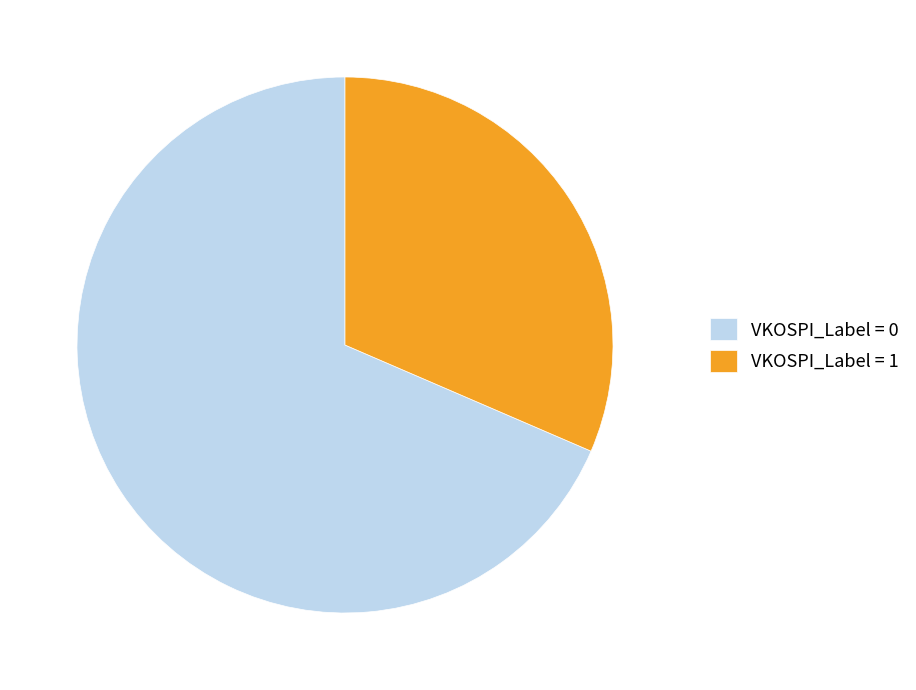

Between VKOSPI_Label = 1 and VKOSPI_Label = 0, which is larger?

VKOSPI_Label = 0